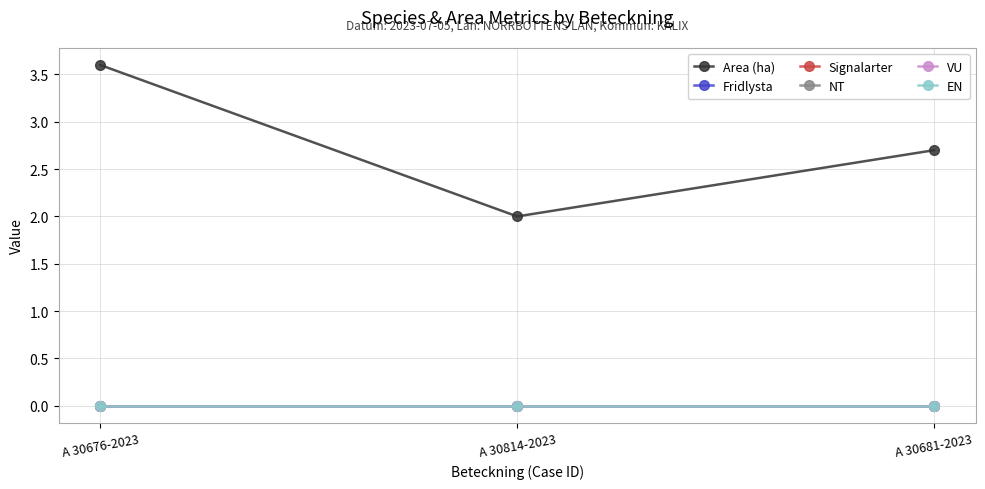

Does the chart have visible grid lines?

Yes